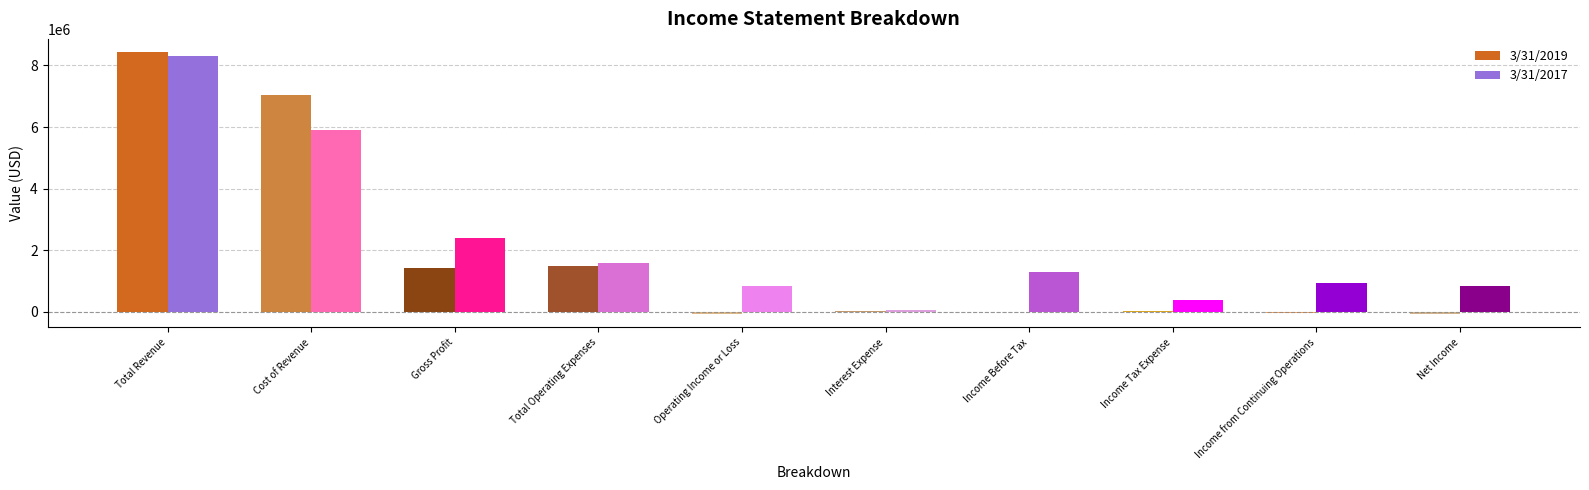

How many bars are there in each group?

2